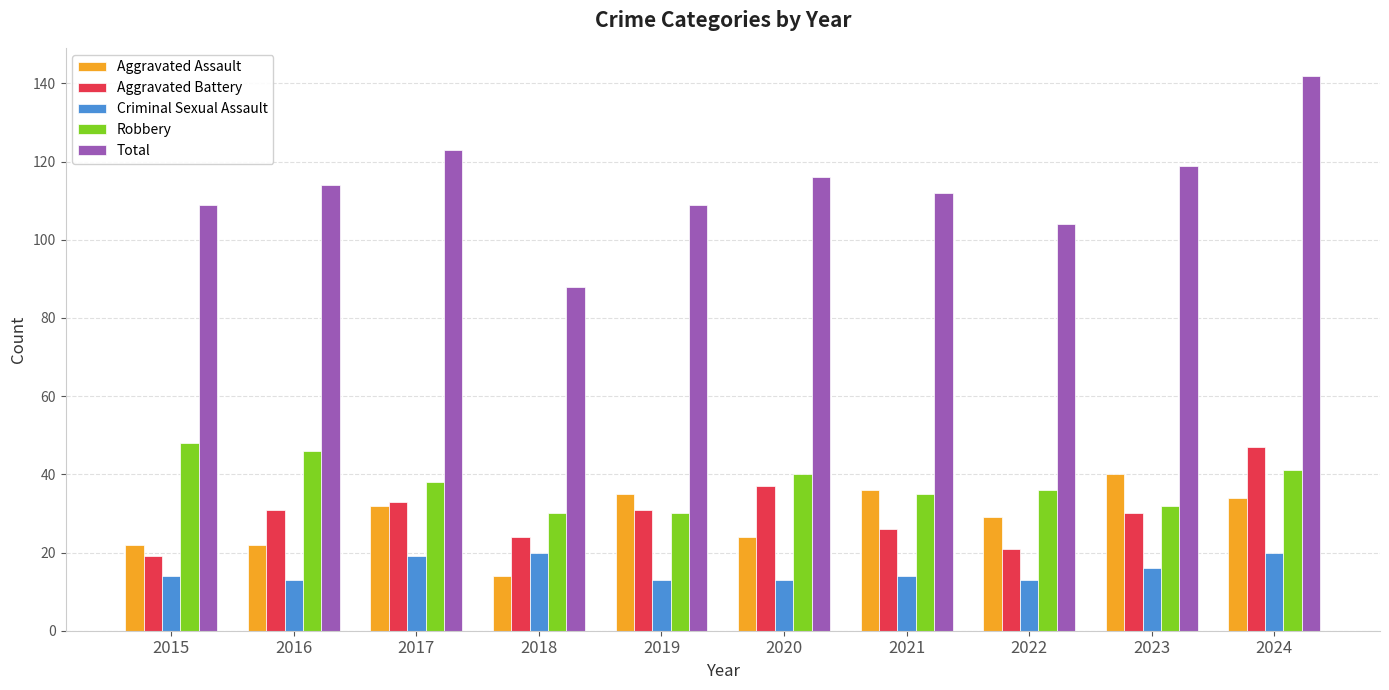

What is the approximate value of Aggravated Battery at 2021?

26